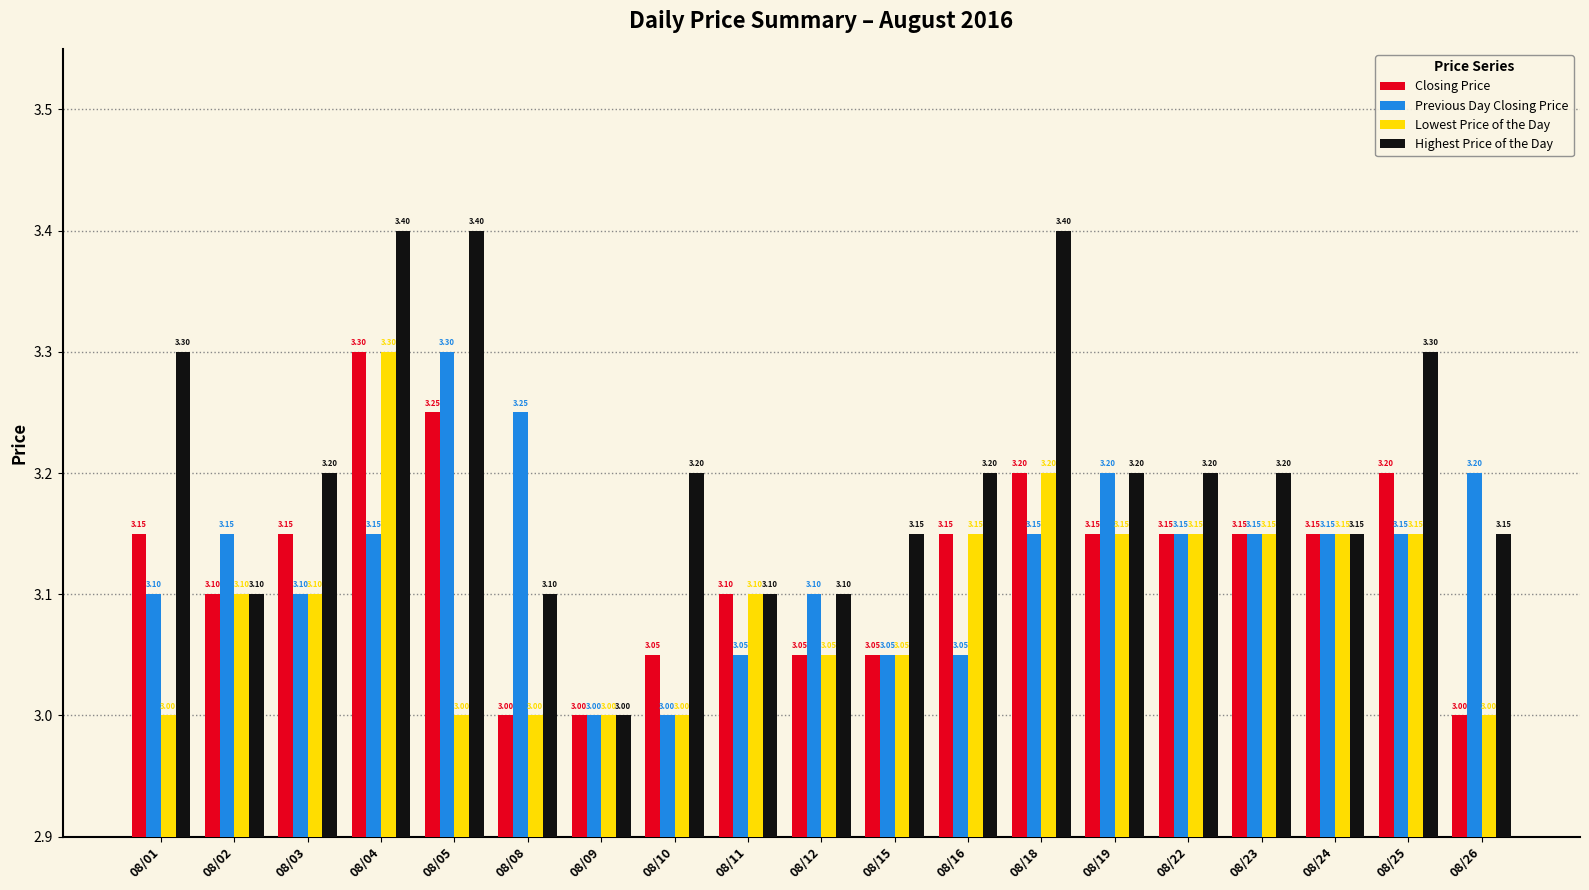

Between 08/01 and 08/02, which series saw the biggest shift?

Highest Price of the Day